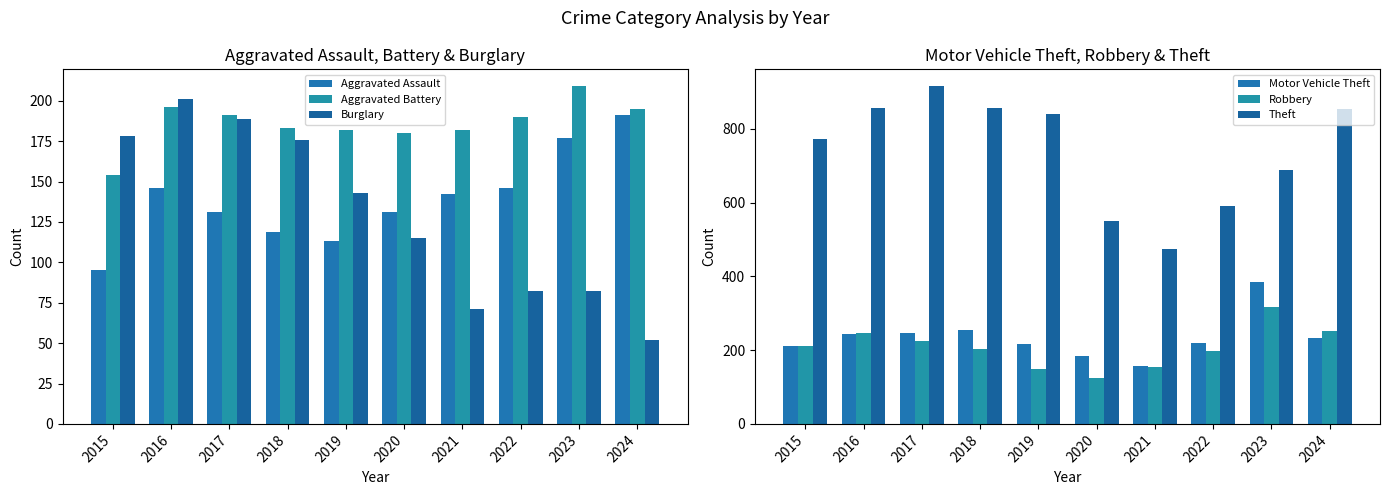

At which label does Burglary first exceed 143?

2015